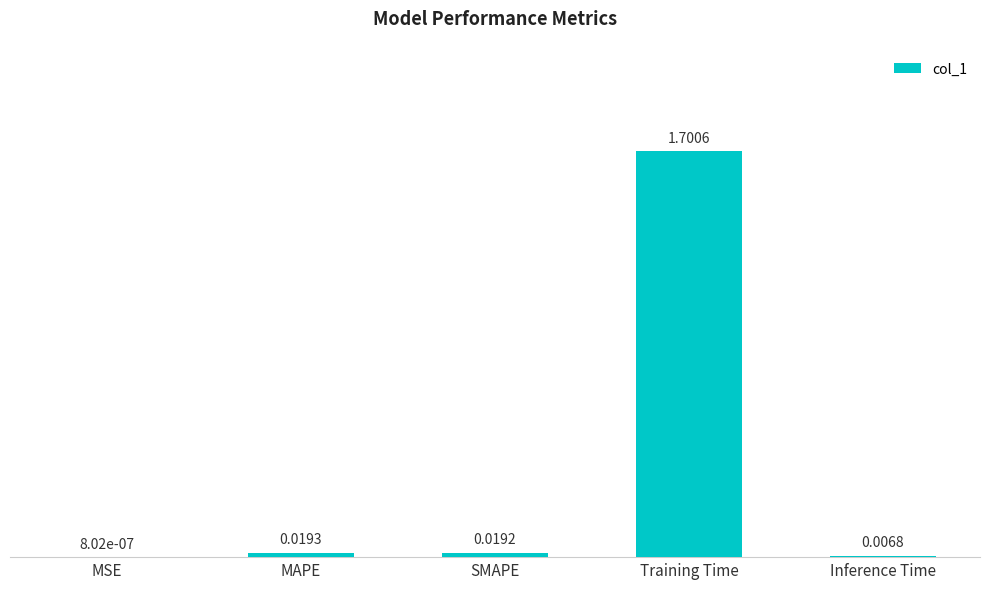

At which category does the chart reach its peak across all series?

Training Time